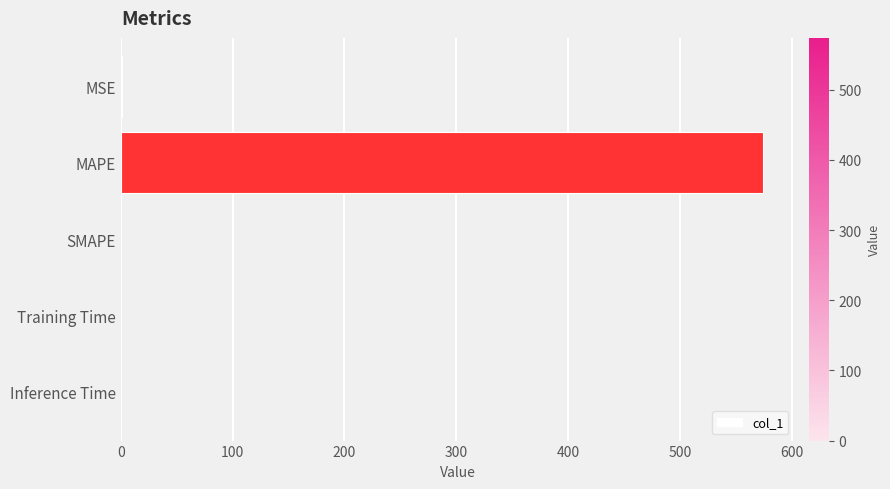

Count the number of categories in the chart.

5